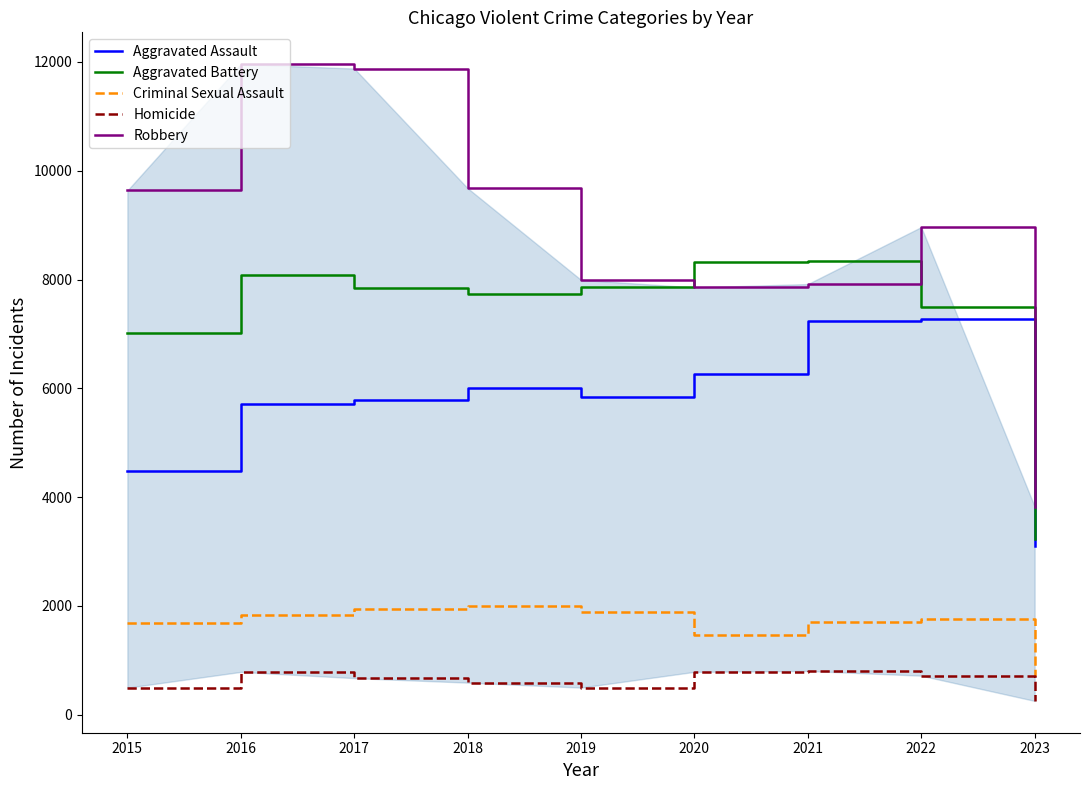

Where is Robbery nearest to the value 7893?

2021